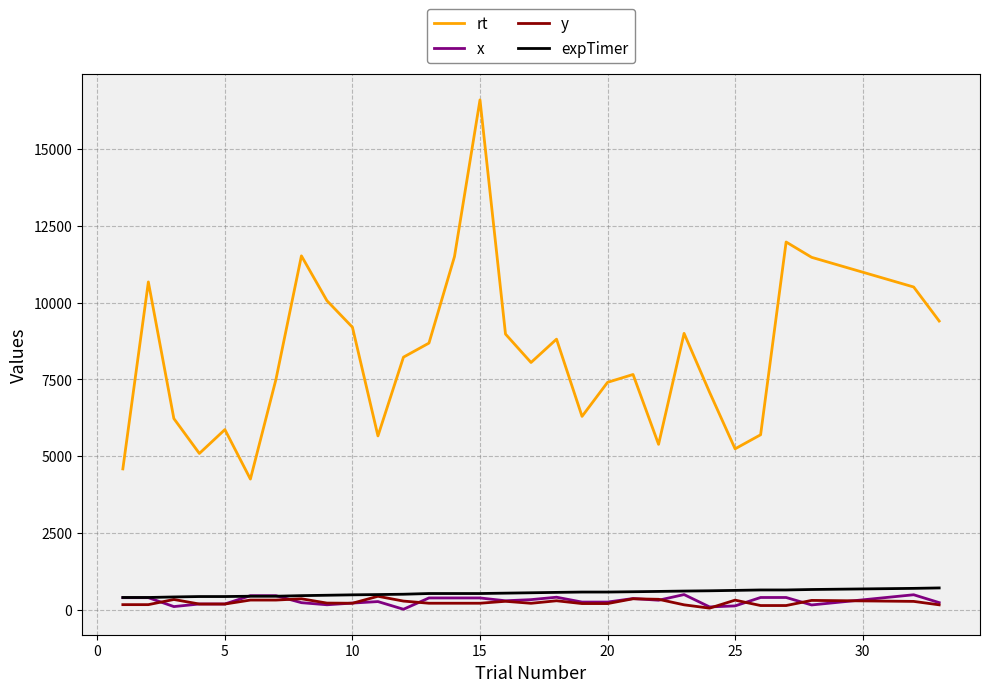

True or false: y and rt intersect in this chart.

False